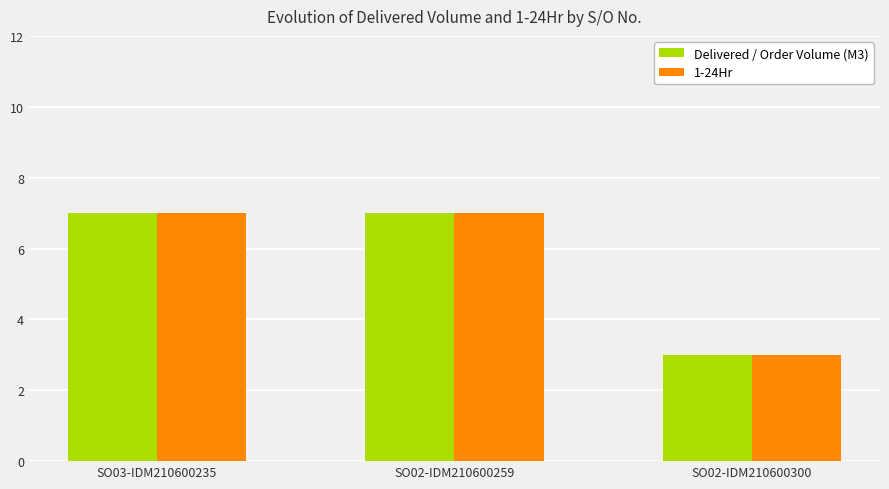

What is the minimum value shown in the chart?

3